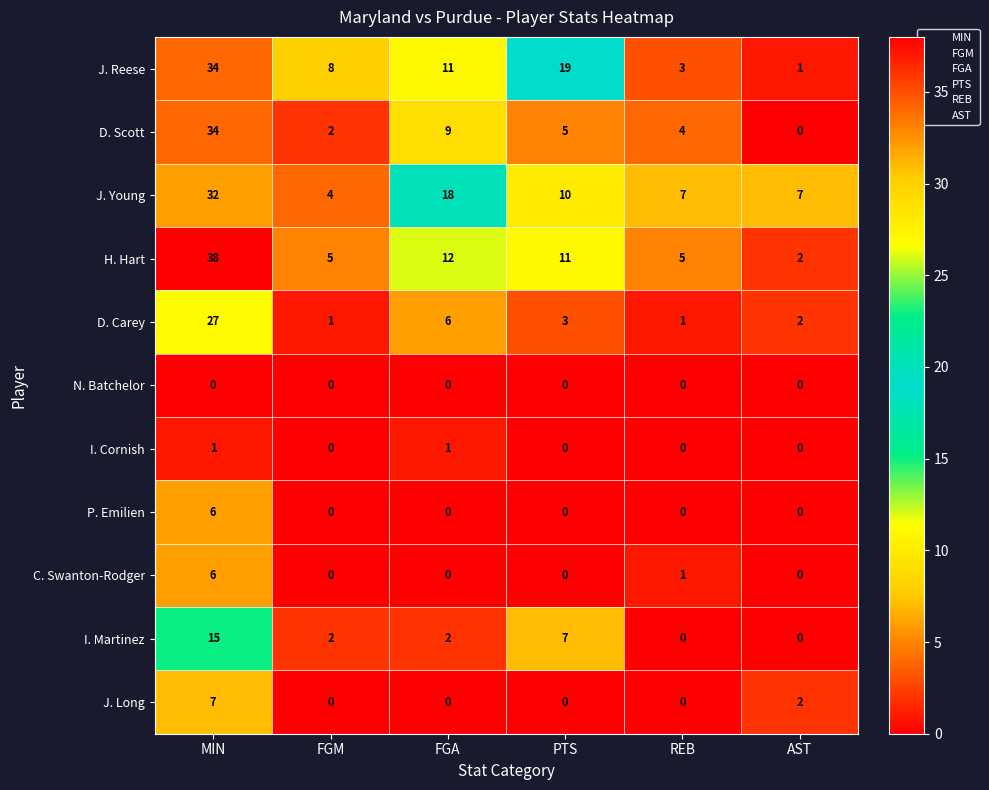

At how many categories does at least one series exceed 5?

6